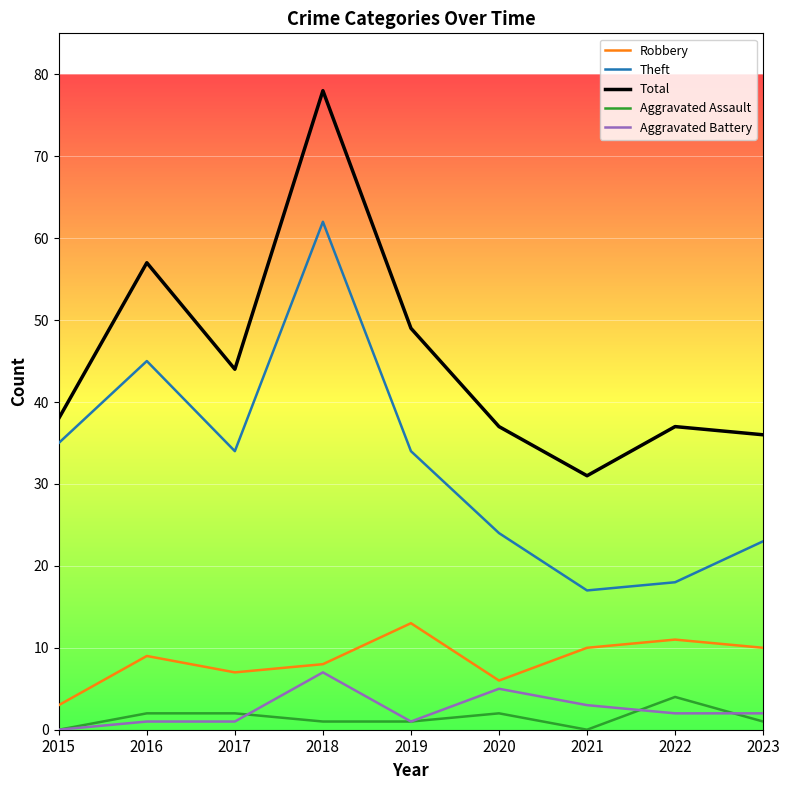

True or false: Theft has a value of 49 at 2015.

False